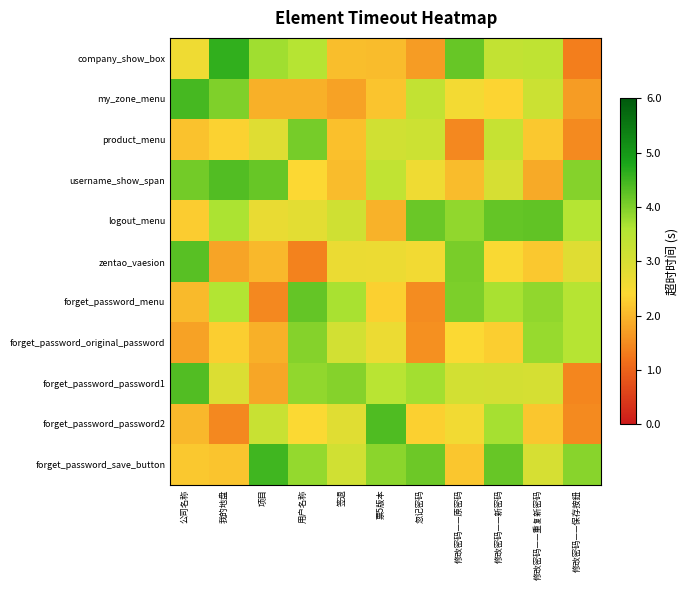

Reading right to left, what are all the values shown in this chart?

row_0: 修改密码——保存按鈕=1.3	修改密码——重复新密码=3.4	修改密码——新密码=3.3	修改密码——原密码=4.2	忽记密码=1.7	票5版本=2.1	签退=2.1	用户名称=3.5	项目=3.7	我的地盘=4.6	公司名称=2.6
row_1: 修改密码——保存按鈕=1.7	修改密码——重复新密码=3.2	修改密码——新密码=2.4	修改密码——原密码=2.5	忽记密码=3.3	票5版本=2.2	签退=1.8	用户名称=1.9	项目=1.9	我的地盘=4.0	公司名称=4.4
row_2: 修改密码——保存按鈕=1.5	修改密码——重复新密码=2.2	修改密码——新密码=3.3	修改密码——原密码=1.5	忽记密码=3.2	票5版本=3.1	签退=2.1	用户名称=4.1	项目=2.9	我的地盘=2.3	公司名称=2.1
row_3: 修改密码——保存按鈕=4.0	修改密码——重复新密码=1.9	修改密码——新密码=3.0	修改密码——原密码=2.1	忽记密码=2.6	票5版本=3.4	签退=2.1	用户名称=2.4	项目=4.2	我的地盘=4.4	公司名称=4.1
row_4: 修改密码——保存按鈕=3.6	修改密码——重复新密码=4.2	修改密码——新密码=4.2	修改密码——原密码=3.9	忽记密码=4.1	票5版本=2.0	签退=3.1	用户名称=2.8	项目=2.7	我的地盘=3.6	公司名称=2.3
row_5: 修改密码——保存按鈕=2.9	修改密码——重复新密码=2.2	修改密码——新密码=2.4	修改密码——原密码=4.0	忽记密码=2.6	票5版本=2.7	签退=2.7	用户名称=1.4	项目=2.0	我的地盘=1.8	公司名称=4.3
row_6: 修改密码——保存按鈕=3.5	修改密码——重复新密码=3.9	修改密码——新密码=3.7	修改密码——原密码=4.0	忽记密码=1.5	票5版本=2.3	签退=3.7	用户名称=4.2	项目=1.5	我的地盘=3.6	公司名称=2.0
row_7: 修改密码——保存按鈕=3.5	修改密码——重复新密码=3.8	修改密码——新密码=2.3	修改密码——原密码=2.4	忽记密码=1.6	票5版本=2.7	签退=3.1	用户名称=4.0	项目=1.9	我的地盘=2.3	公司名称=1.8
row_8: 修改密码——保存按鈕=1.5	修改密码——重复新密码=3.0	修改密码——新密码=3.1	修改密码——原密码=3.1	忽记密码=3.7	票5版本=3.5	签退=3.9	用户名称=3.8	项目=1.8	我的地盘=2.9	公司名称=4.4
row_9: 修改密码——保存按鈕=1.5	修改密码——重复新密码=2.2	修改密码——新密码=3.7	修改密码——原密码=2.6	忽记密码=2.3	票5版本=4.4	签退=2.9	用户名称=2.4	项目=3.2	我的地盘=1.5	公司名称=2.0
row_10: 修改密码——保存按鈕=3.9	修改密码——重复新密码=3.0	修改密码——新密码=4.2	修改密码——原密码=2.2	忽记密码=4.1	票5版本=3.9	签退=3.1	用户名称=3.8	项目=4.5	我的地盘=2.2	公司名称=2.2